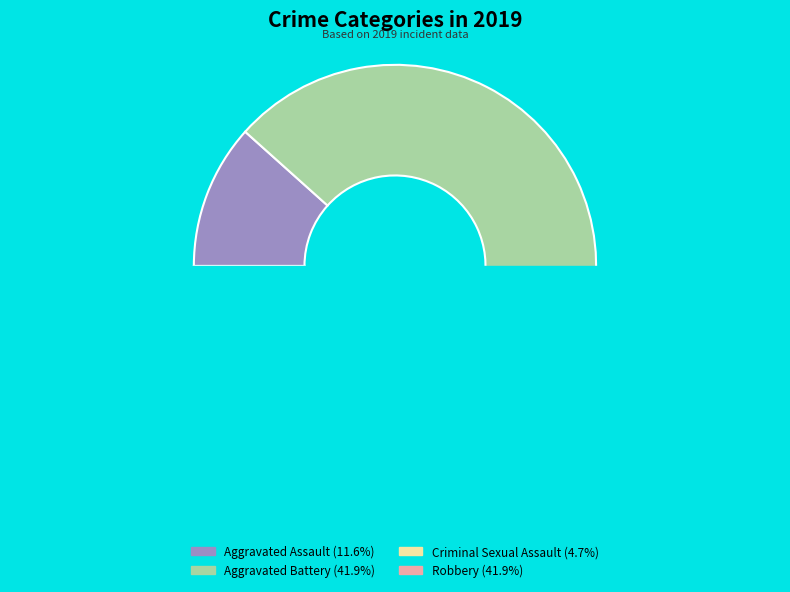

What percentage is the Criminal Sexual Assault slice, to the nearest percent?

5%